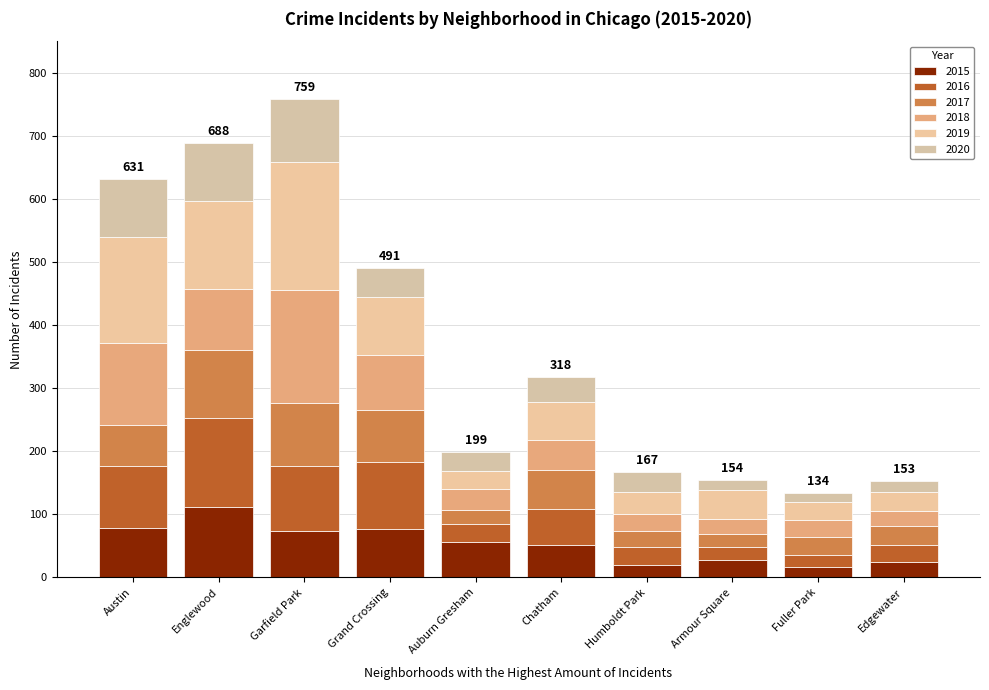

Are the bars horizontal?

No